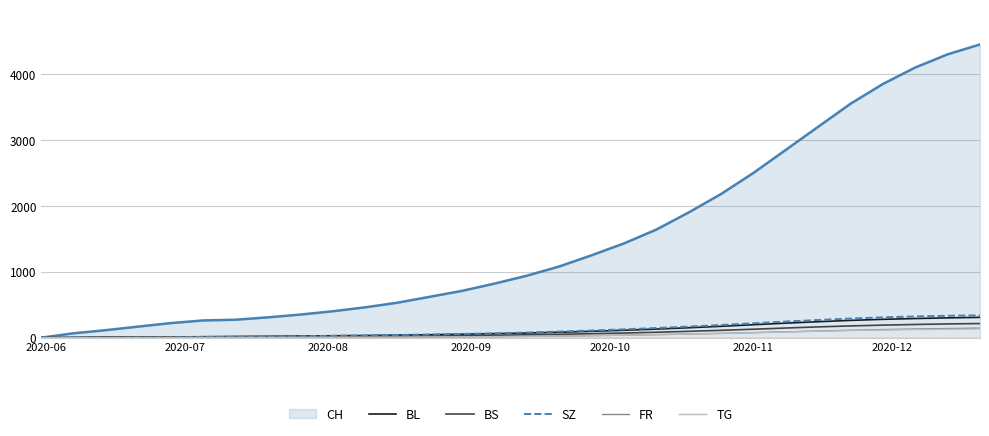

Which series has the largest total across all categories?

CH